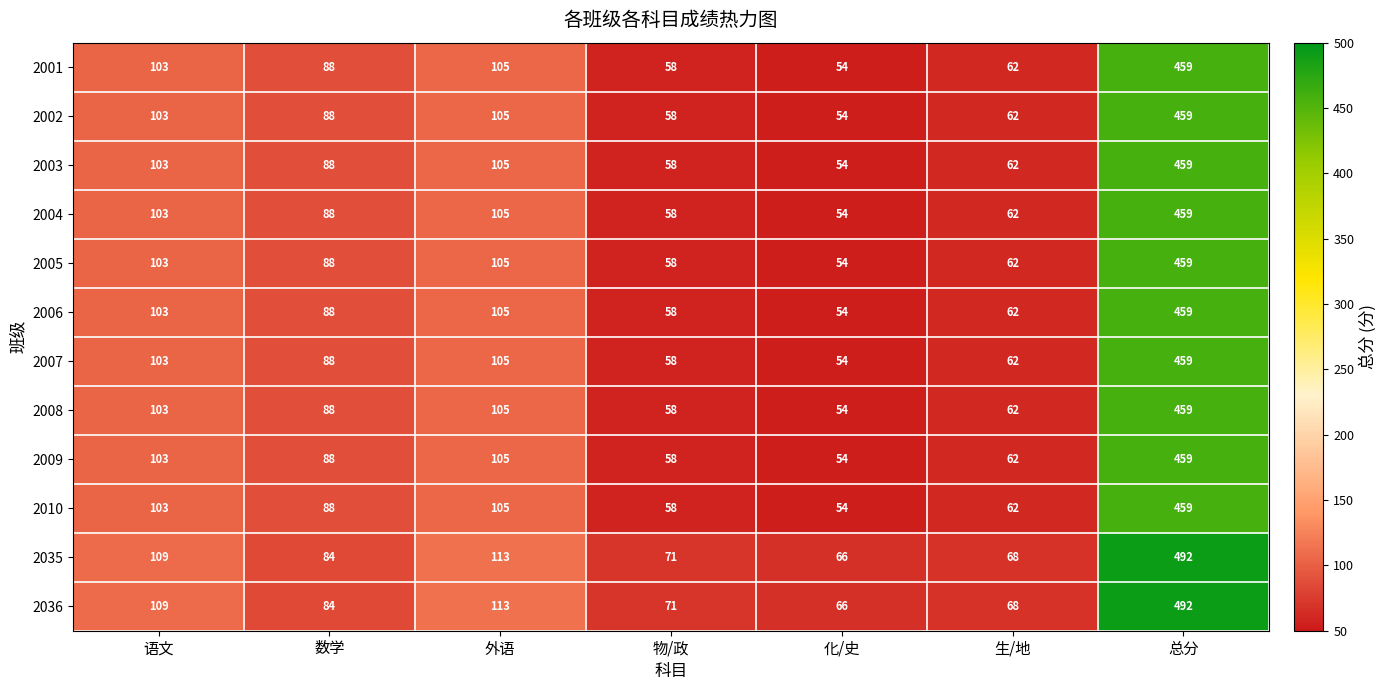

What is the spread (max minus min) of values at 化/史?

12